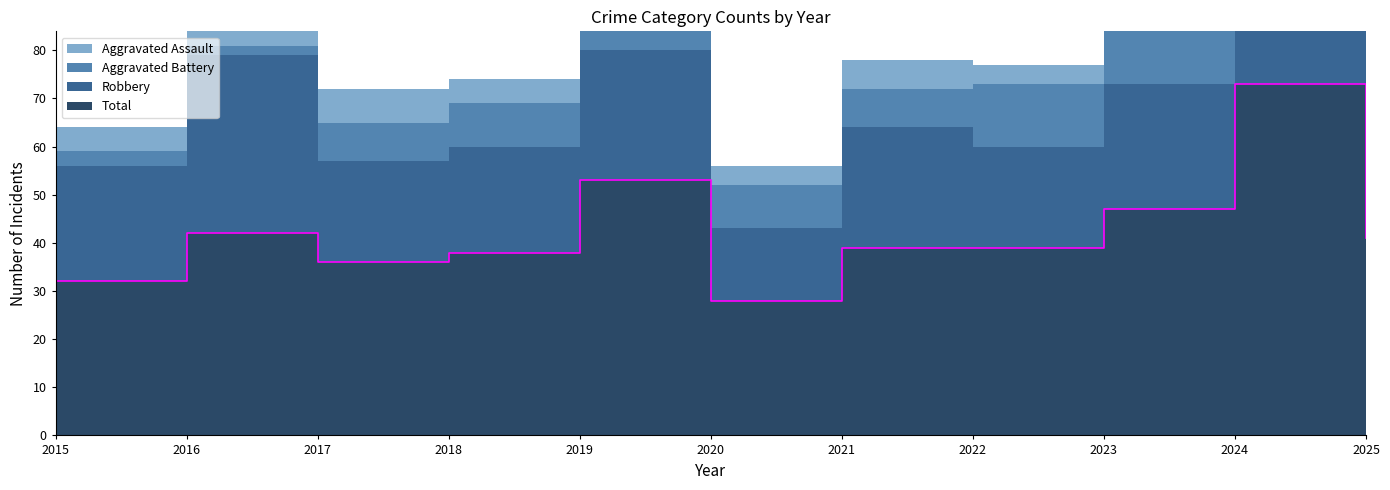

Reading left to right, extract all data points from this chart.

Aggravated Assault: 5	3	7	5	5	4	6	4	7	7	4
Aggravated Battery: 3	2	8	9	19	9	8	13	12	17	7
Robbery: 24	37	21	22	27	15	25	21	26	49	29
Total: 32	42	36	38	53	28	39	39	47	73	41